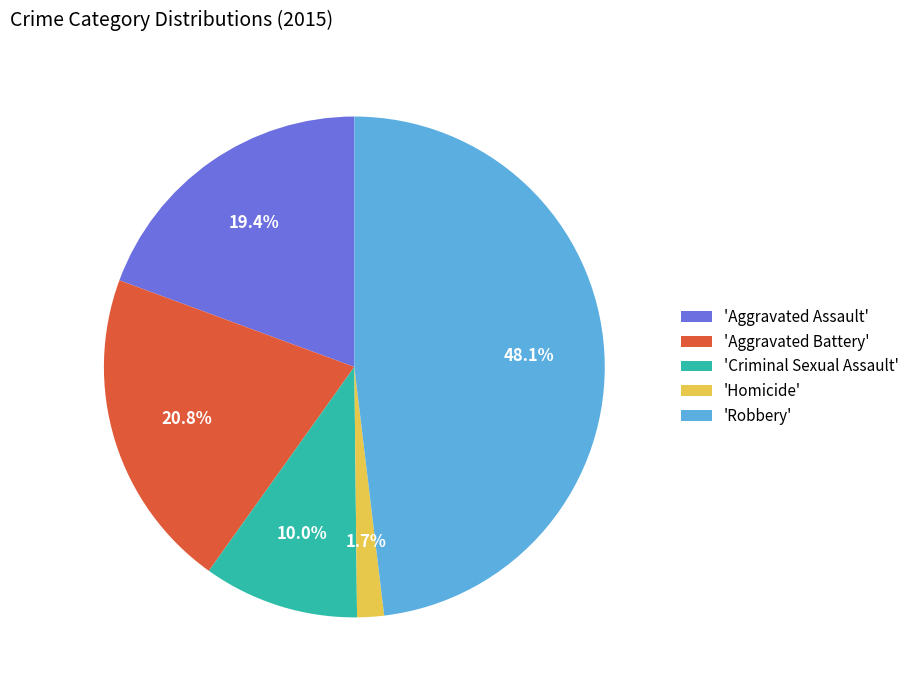

Rank the categories by value from lowest to highest.

'Homicide', 'Criminal Sexual Assault', 'Aggravated Assault', 'Aggravated Battery', 'Robbery'